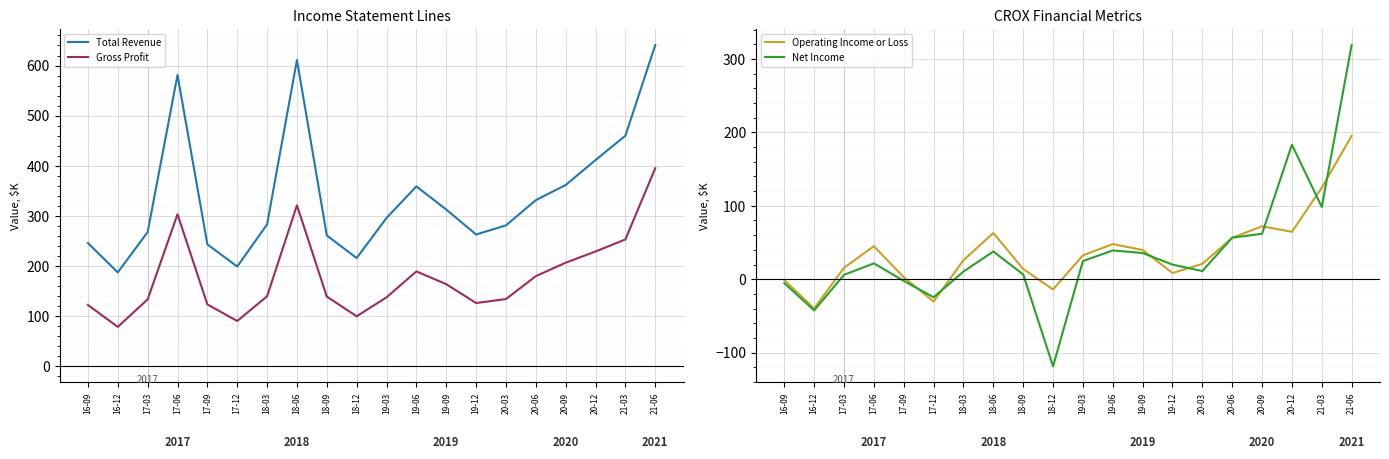

The Operating Income or Loss series shows 72.1 at 20-09. True or false?

True